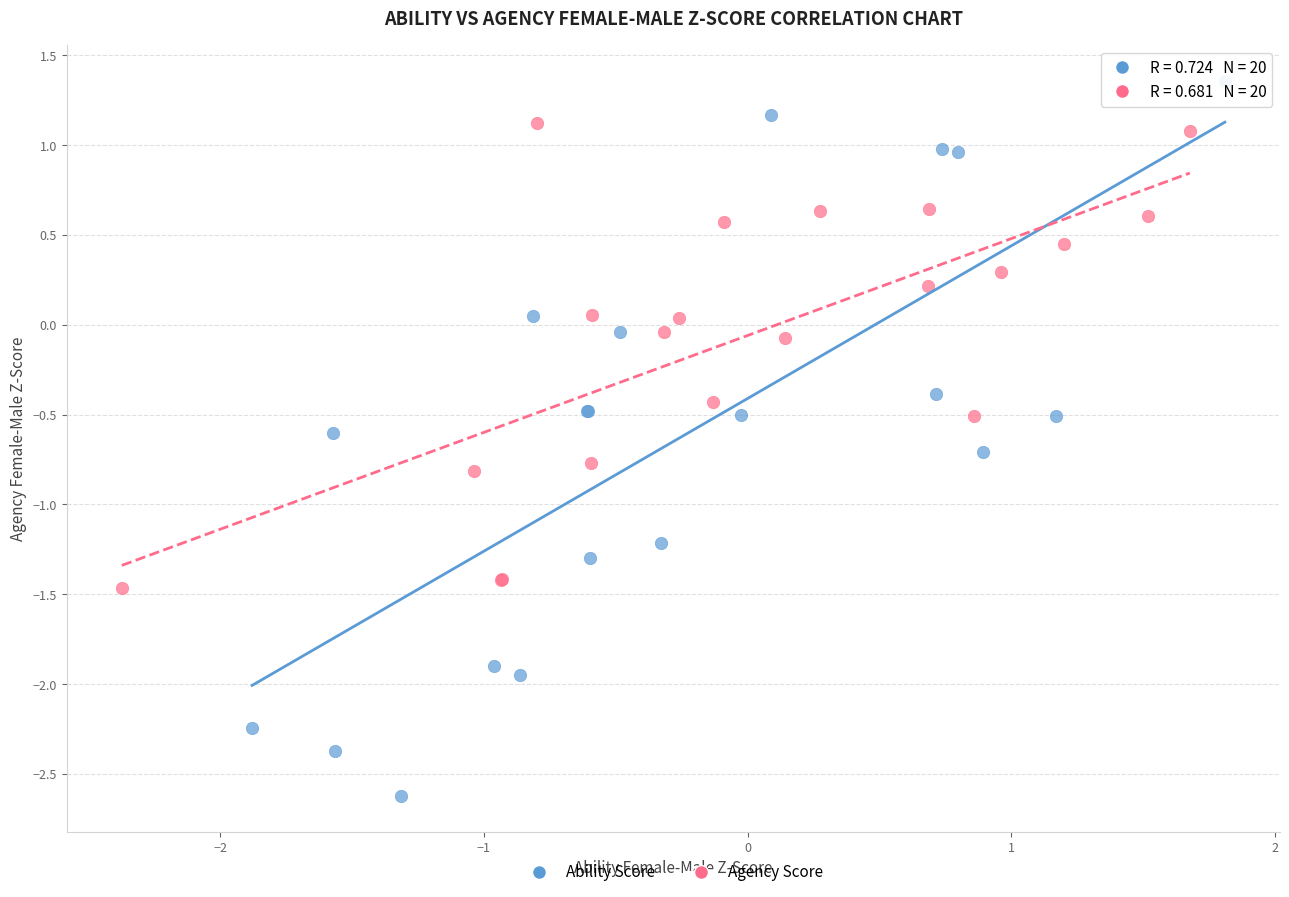

Which series contains the lowest Y value?

Ability Score